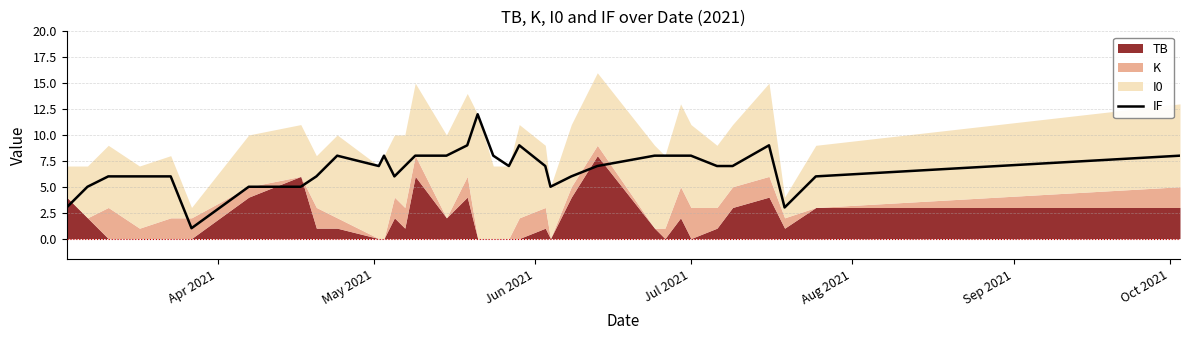

True or false: the data shows 2 at 18.

False